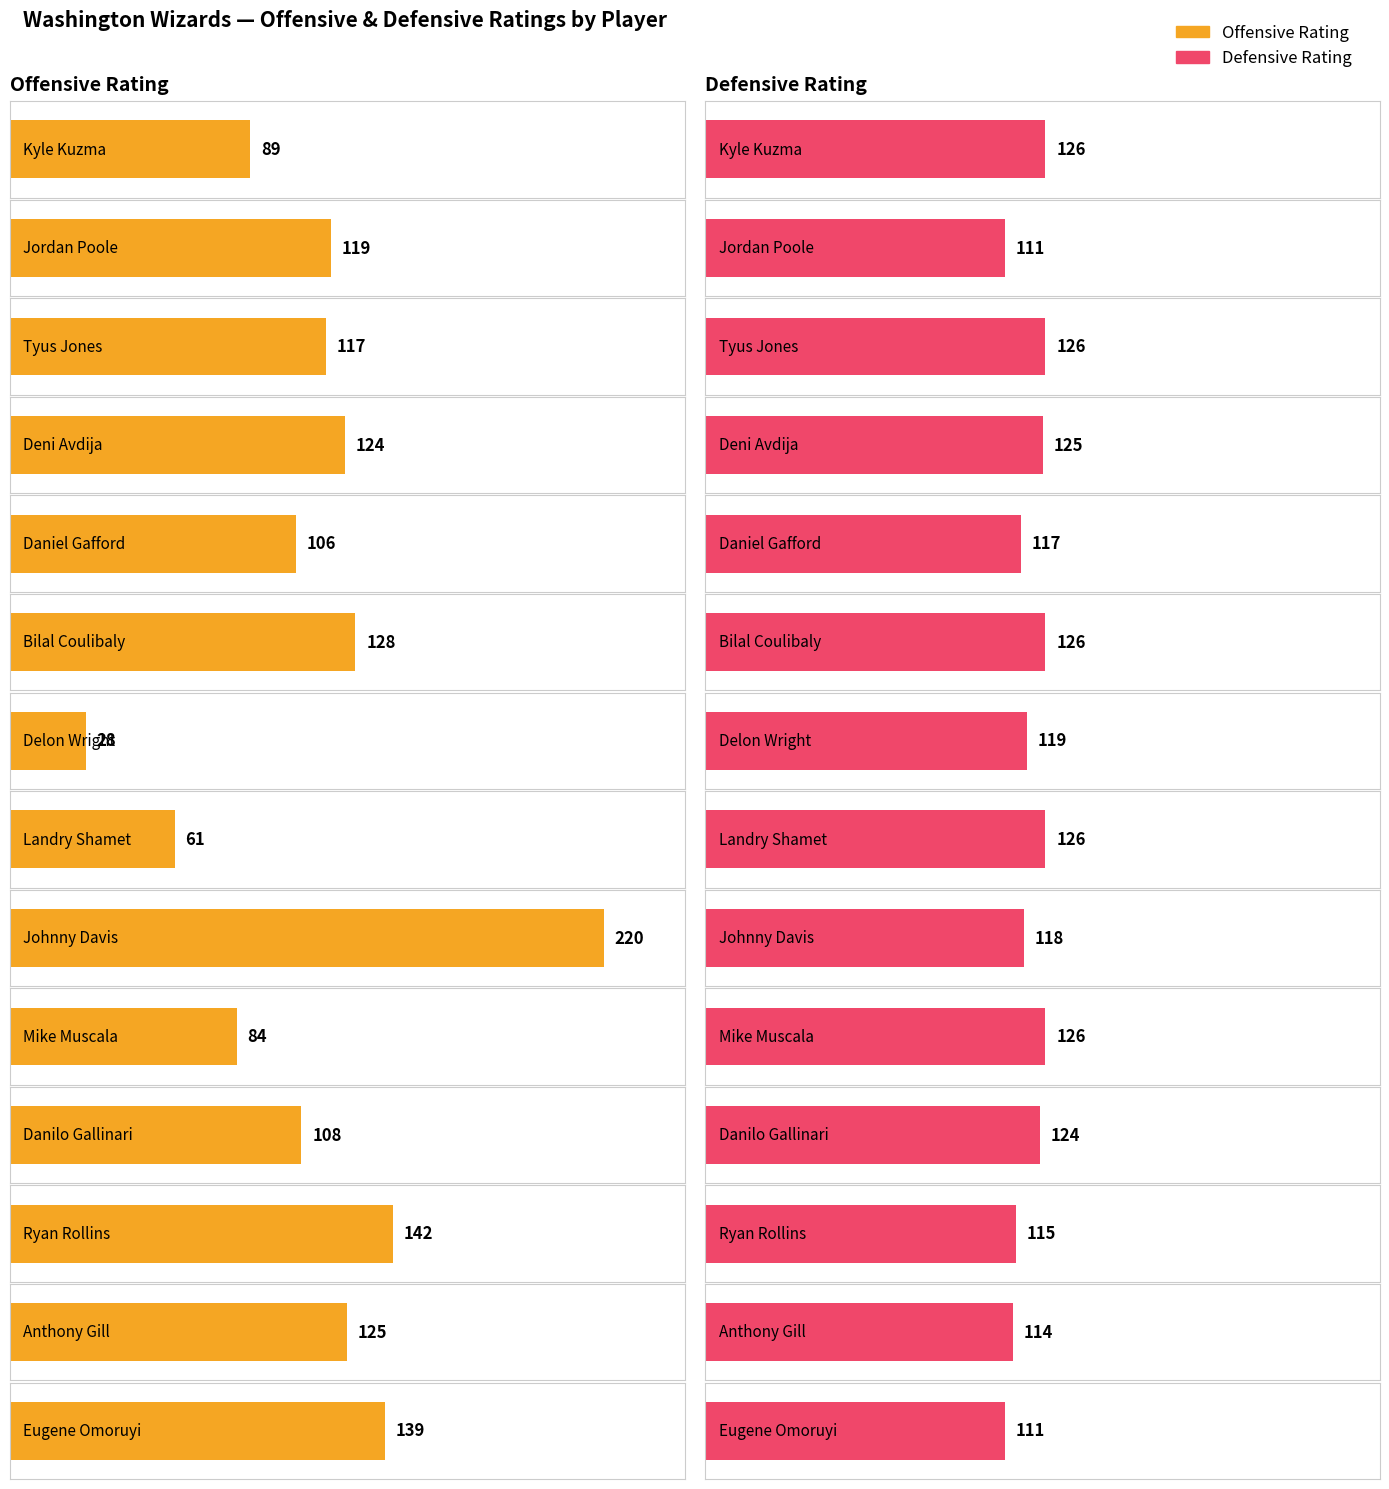

What is the difference between the second highest and second lowest values in the Defensive Rating series?

15